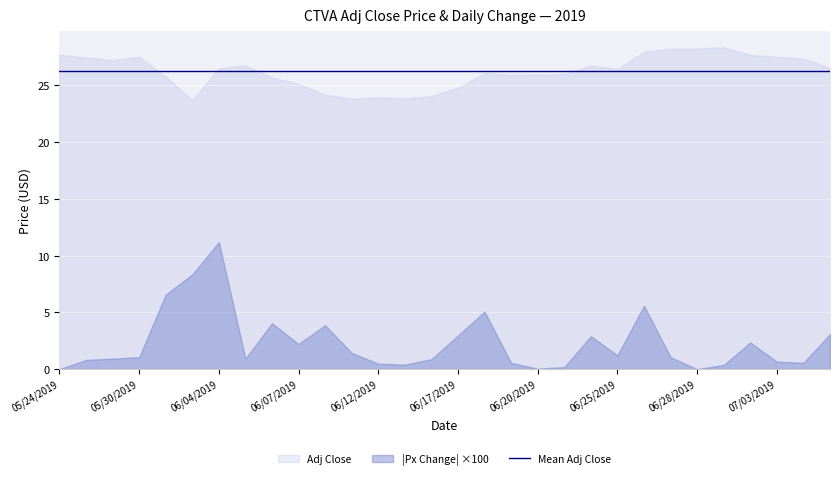

True or false: Px Change and Adj Close intersect in this chart.

False